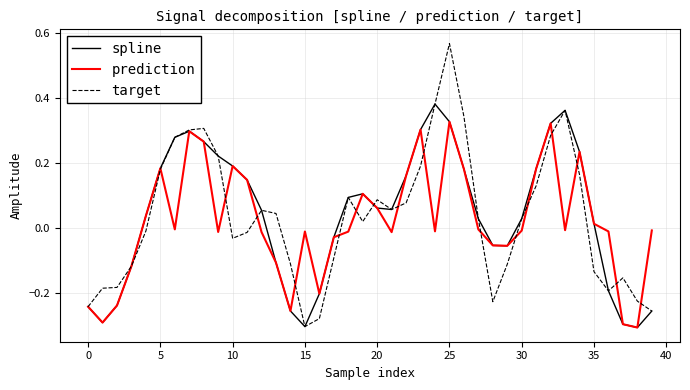

How many lines are shown in the chart?

3